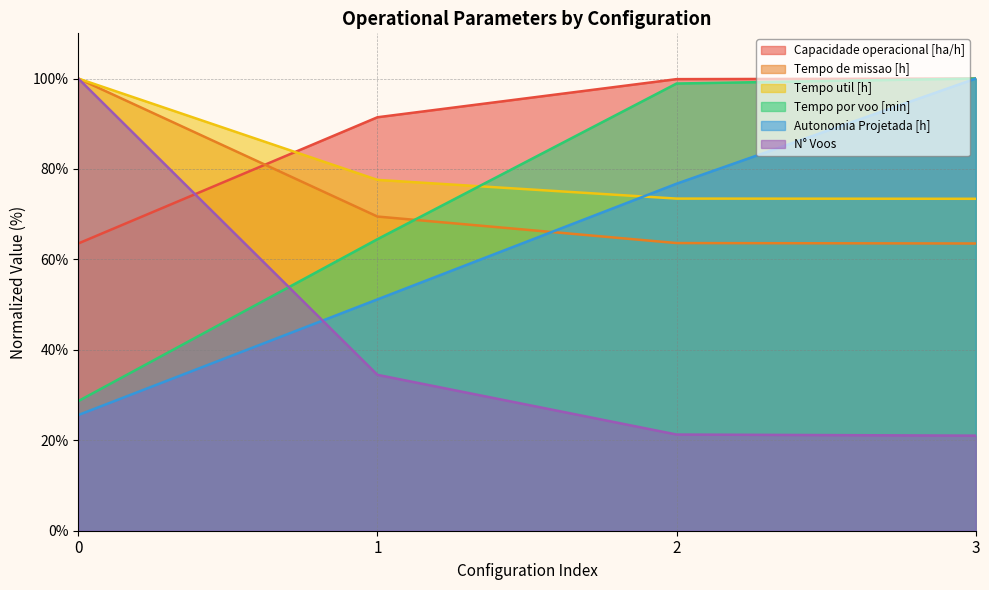

What is the difference between the second highest and second lowest values in the Capacidade operacional [ha/h] series?

8.4